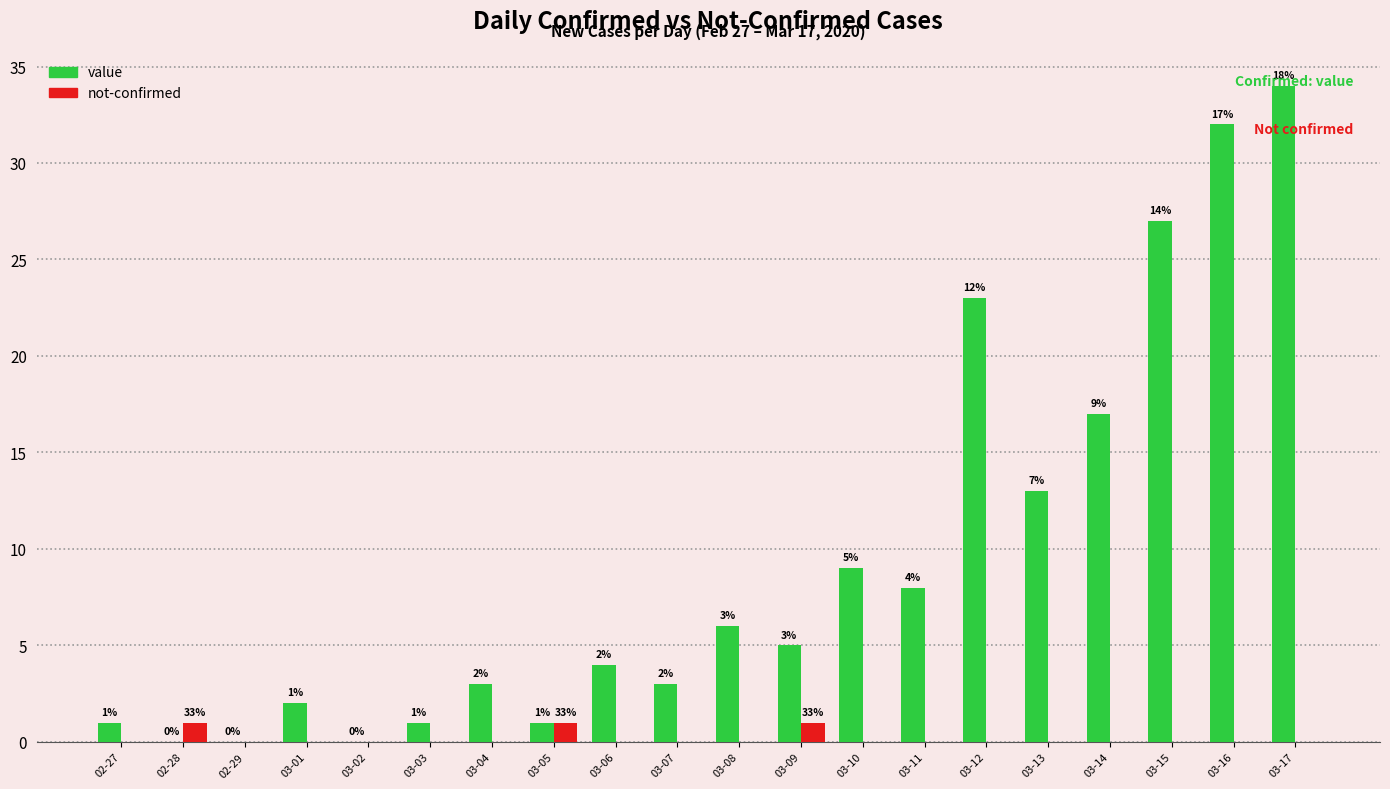

What is the sum of all not-confirmed values?

3